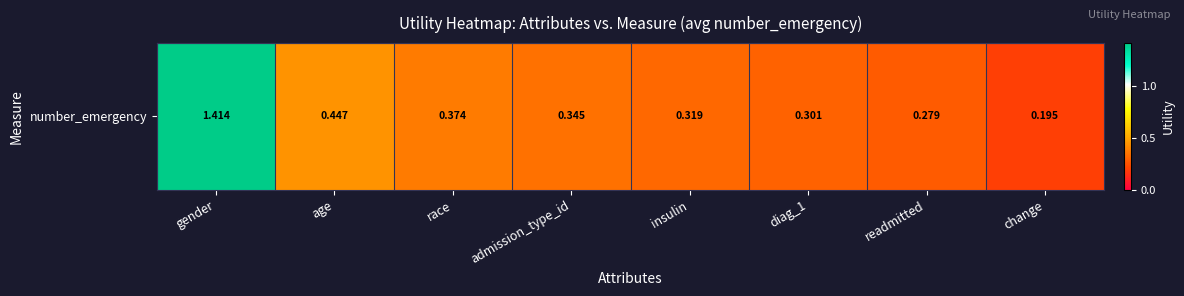

What is the difference between the maximum and minimum values?

1.2